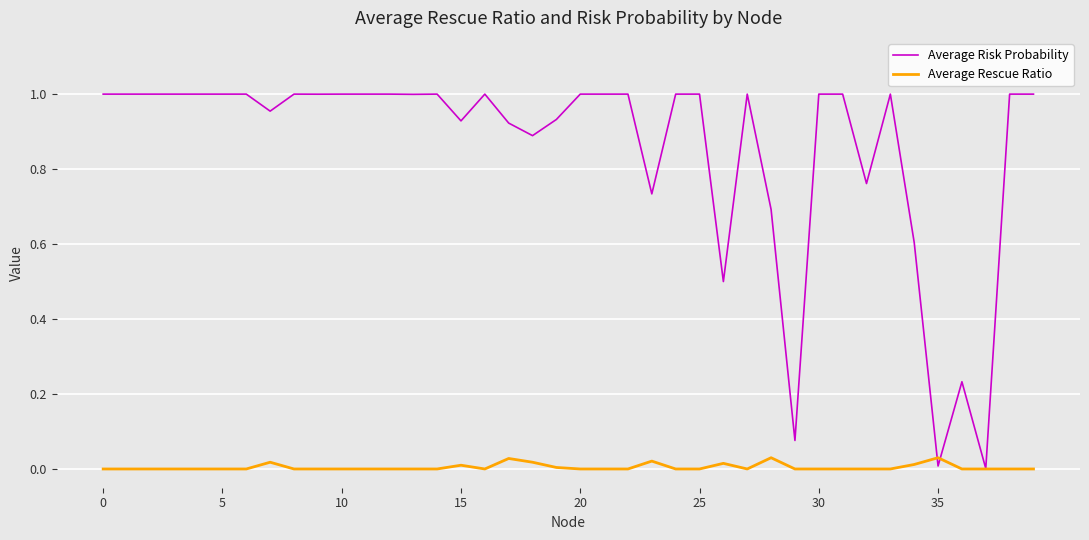

Rank the series by their maximum value, from lowest to highest.

Average Rescue Ratio, Average Risk Probability